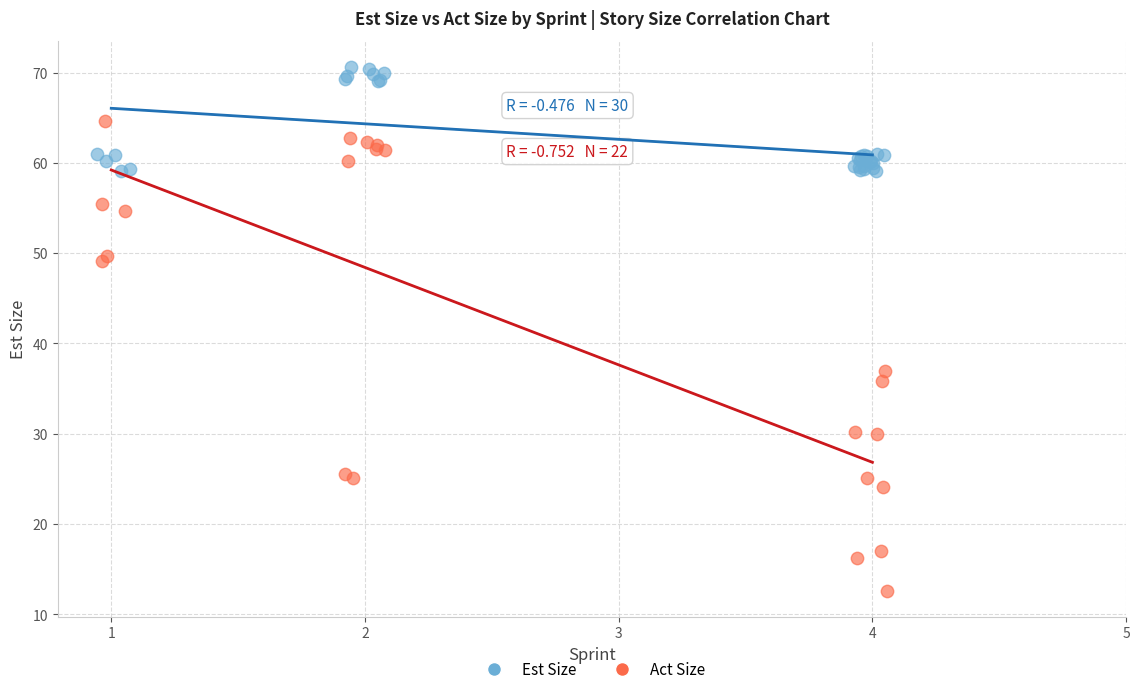

Which series reaches the maximum Y coordinate?

Est Size